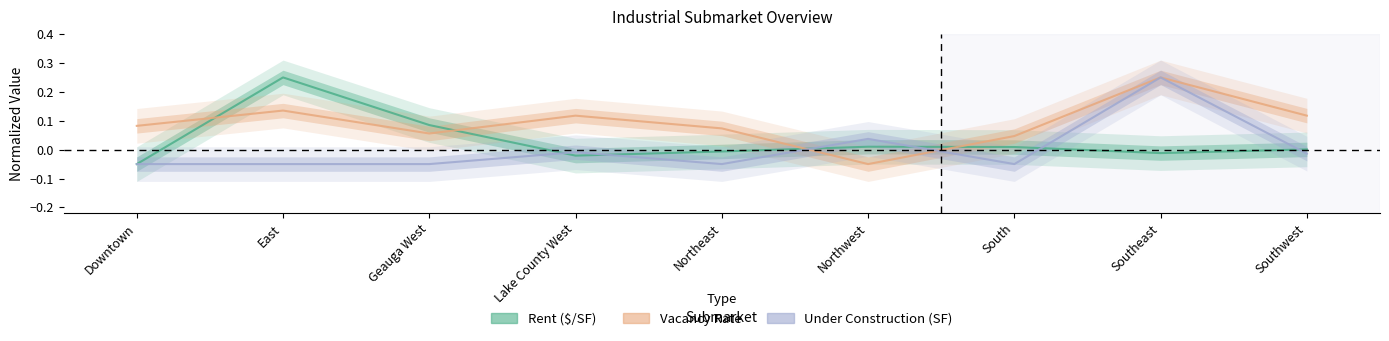

Rank the series at Geauga West from lowest to highest value.

under_construction_q, vacancy_q, rent_q